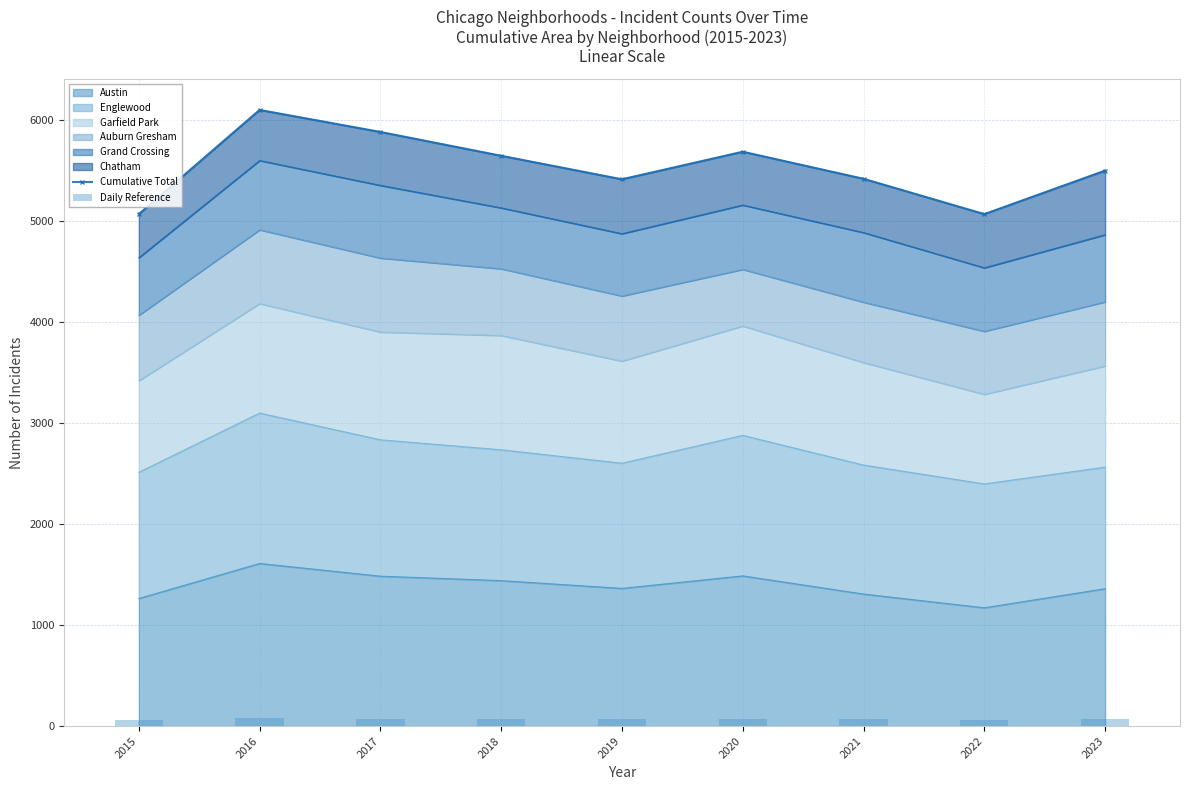

True or false: Cumulative Total has a value of 5886.0 at 2017.

True